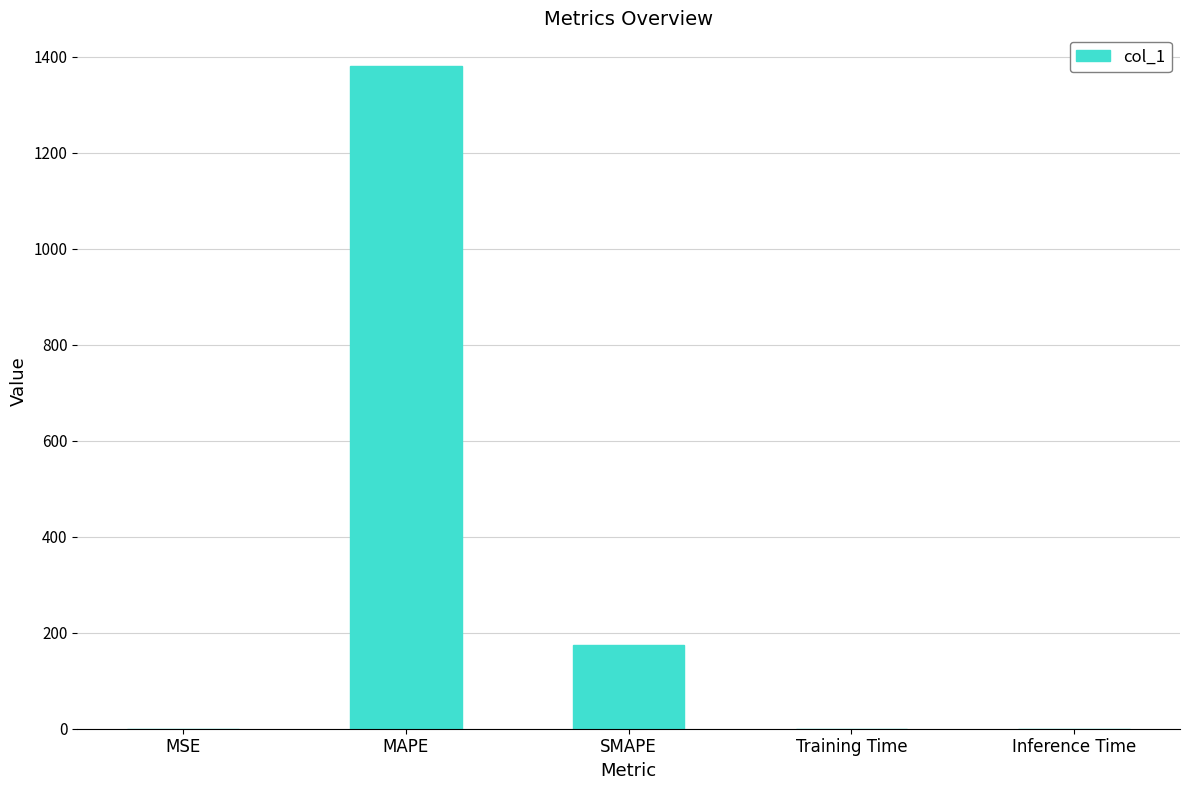

What is the greatest value displayed?

1379.7